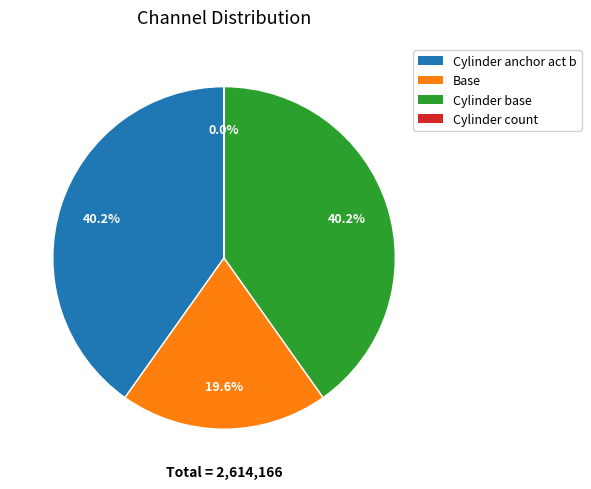

The Cylinder anchor act b slice represents 31% of the pie. True or false?

False